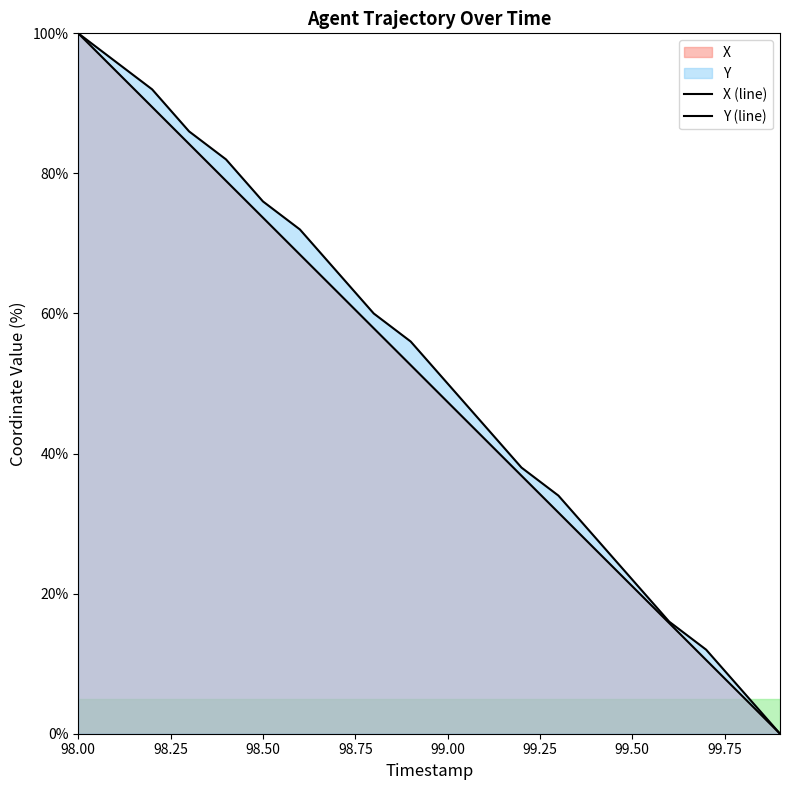

True or false: Y and X cross at least once.

False